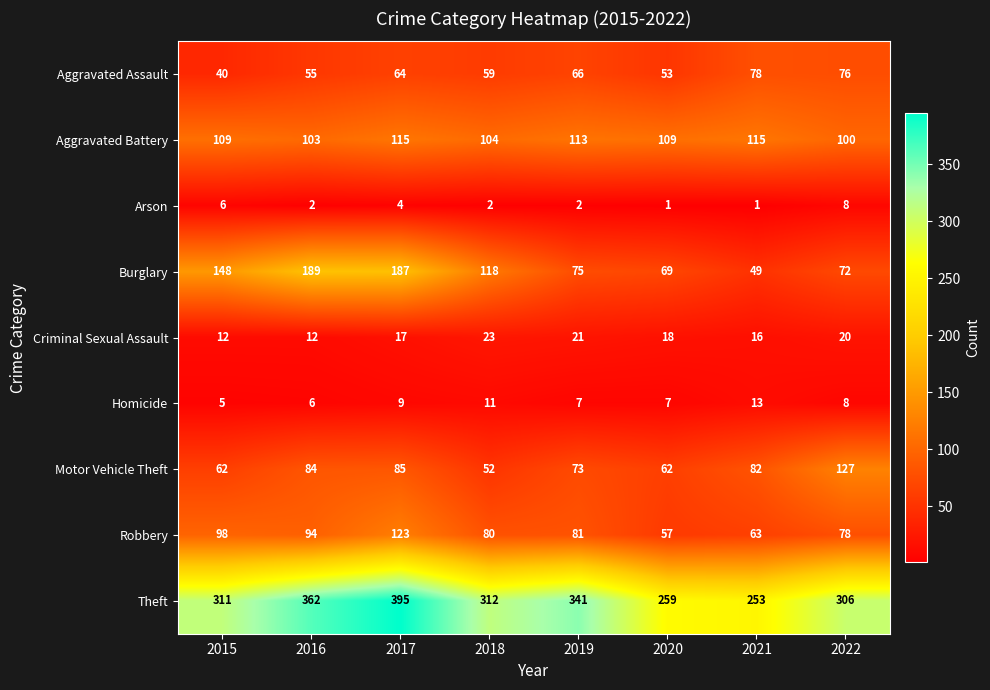

What is the difference between the maximum and second lowest values in the Aggravated Battery series?

12